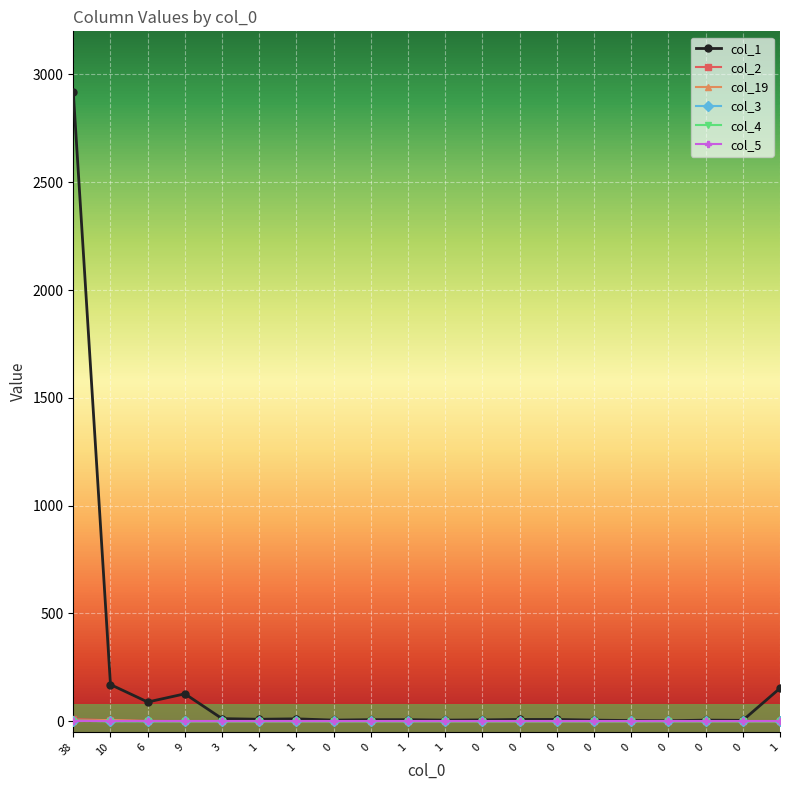

Rank the series at 0 from highest to lowest value.

col_1, col_2, col_19, col_3, col_4, col_5